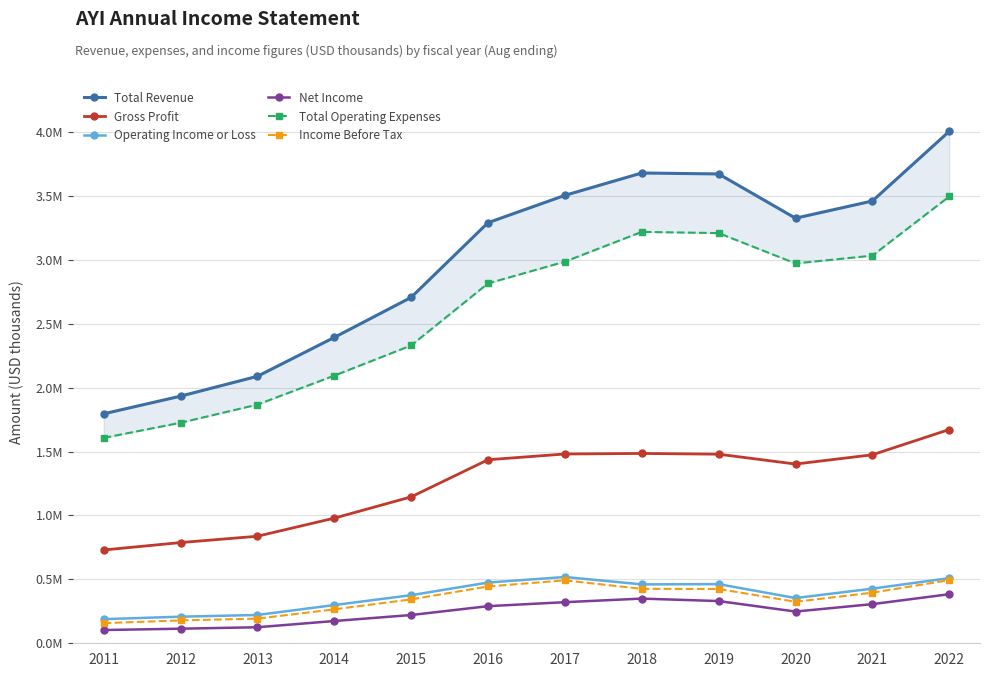

Which category has the lowest value across all series?

2011